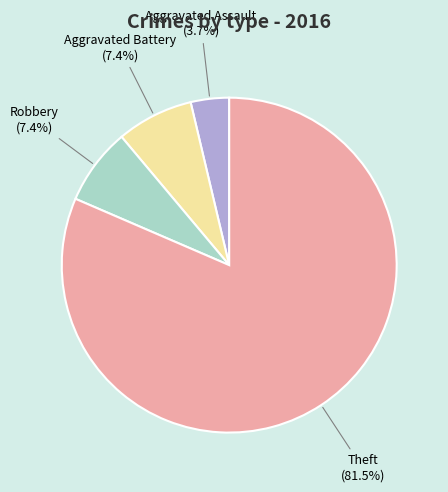

To the nearest percent, what is the difference between the largest and smallest slice percentages?

78%